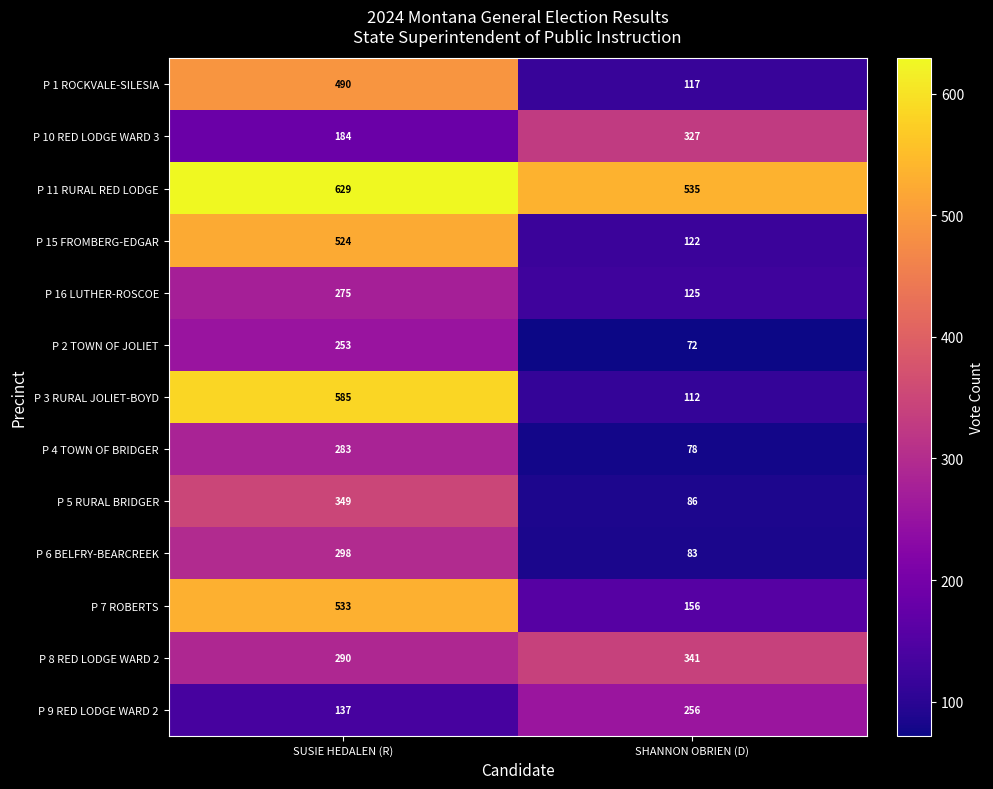

Reading left to right, transcribe all the data shown in this chart.

P 1 ROCKVALE-SILESIA: SUSIE HEDALEN (R)=490	SHANNON OBRIEN (D)=117
P 10 RED LODGE WARD 3: SUSIE HEDALEN (R)=184	SHANNON OBRIEN (D)=327
P 11 RURAL RED LODGE: SUSIE HEDALEN (R)=629	SHANNON OBRIEN (D)=535
P 15 FROMBERG-EDGAR: SUSIE HEDALEN (R)=524	SHANNON OBRIEN (D)=122
P 16 LUTHER-ROSCOE: SUSIE HEDALEN (R)=275	SHANNON OBRIEN (D)=125
P 2 TOWN OF JOLIET: SUSIE HEDALEN (R)=253	SHANNON OBRIEN (D)=72
P 3 RURAL JOLIET-BOYD: SUSIE HEDALEN (R)=585	SHANNON OBRIEN (D)=112
P 4 TOWN OF BRIDGER: SUSIE HEDALEN (R)=283	SHANNON OBRIEN (D)=78
P 5 RURAL BRIDGER: SUSIE HEDALEN (R)=349	SHANNON OBRIEN (D)=86
P 6 BELFRY-BEARCREEK: SUSIE HEDALEN (R)=298	SHANNON OBRIEN (D)=83
P 7 ROBERTS: SUSIE HEDALEN (R)=533	SHANNON OBRIEN (D)=156
P 8 RED LODGE WARD 2: SUSIE HEDALEN (R)=290	SHANNON OBRIEN (D)=341
P 9 RED LODGE WARD 2: SUSIE HEDALEN (R)=137	SHANNON OBRIEN (D)=256